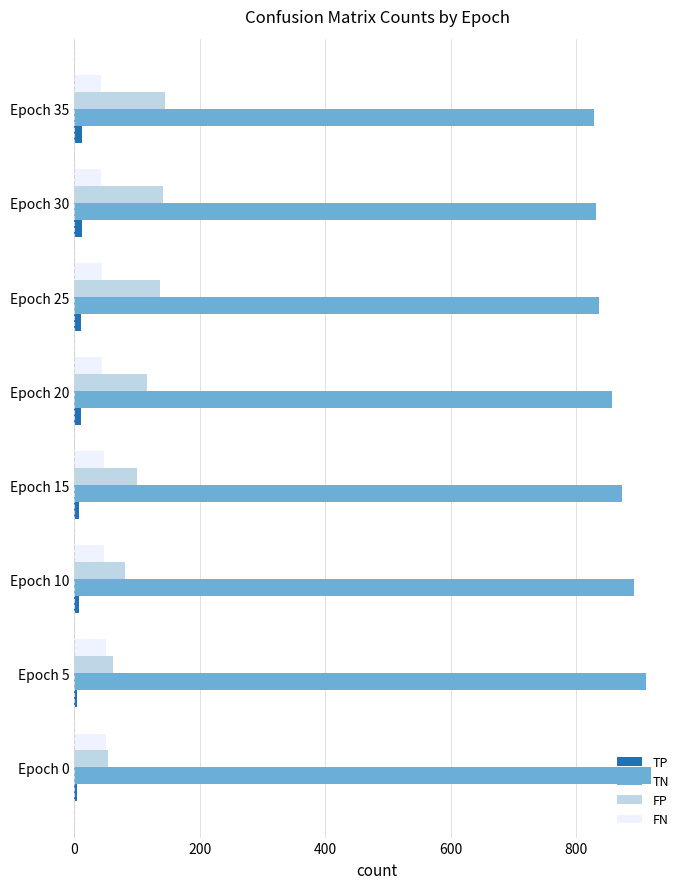

What is the minimum value for FN?

43